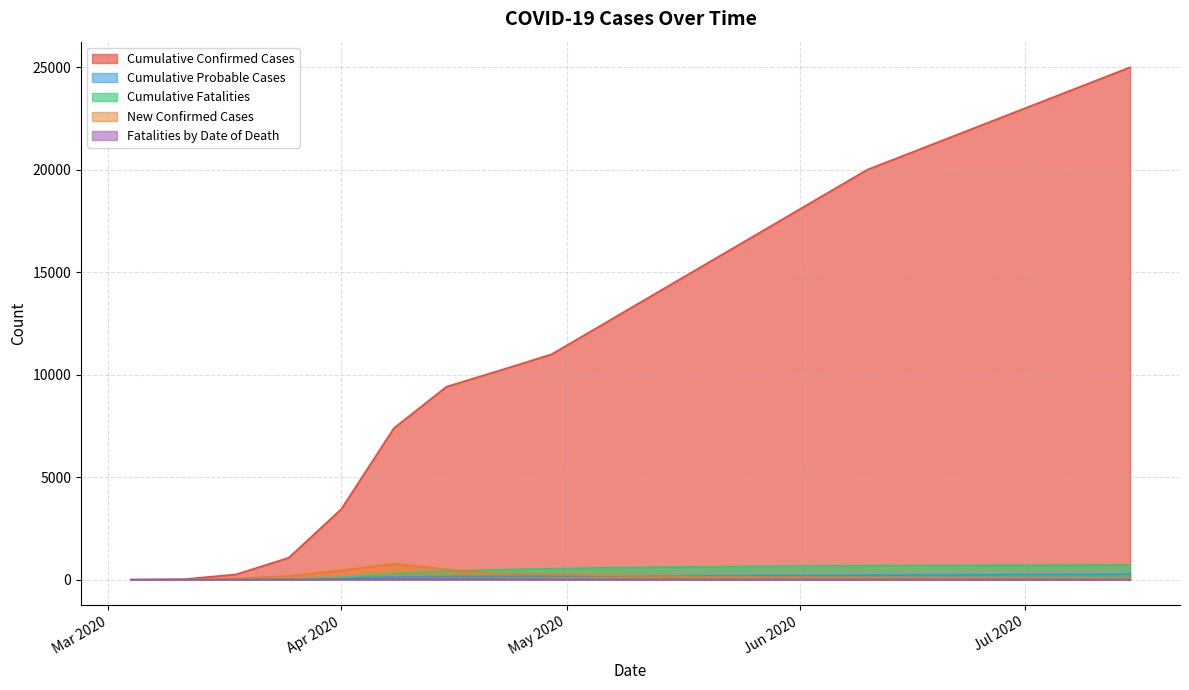

What is the maximum value for Cumulative Fatalities?

721